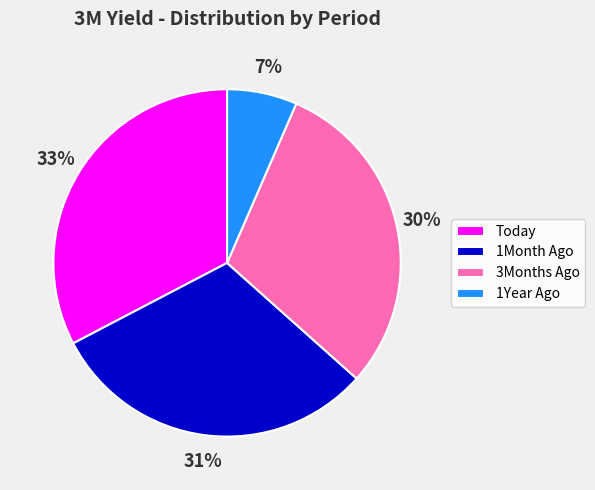

Which category has the smallest portion of the pie?

1Year Ago